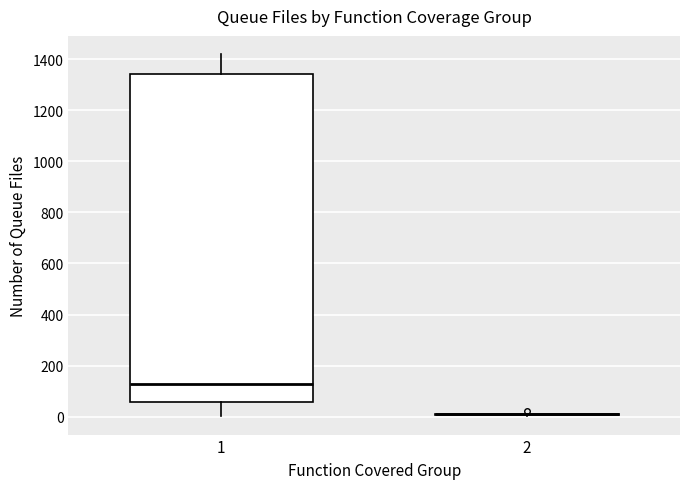

Reading left to right, transcribe this box plot: for each box, give where its median line is, the range the box spans, and where its two whiskers end, as read against the y-axis. The values are not printed on the chart, so give them approximately, as read against the axis.

1: median 120, box 60 to 1340, whiskers 0 to 1420
2: box collapsed to a line at 20, whiskers 0 to 20